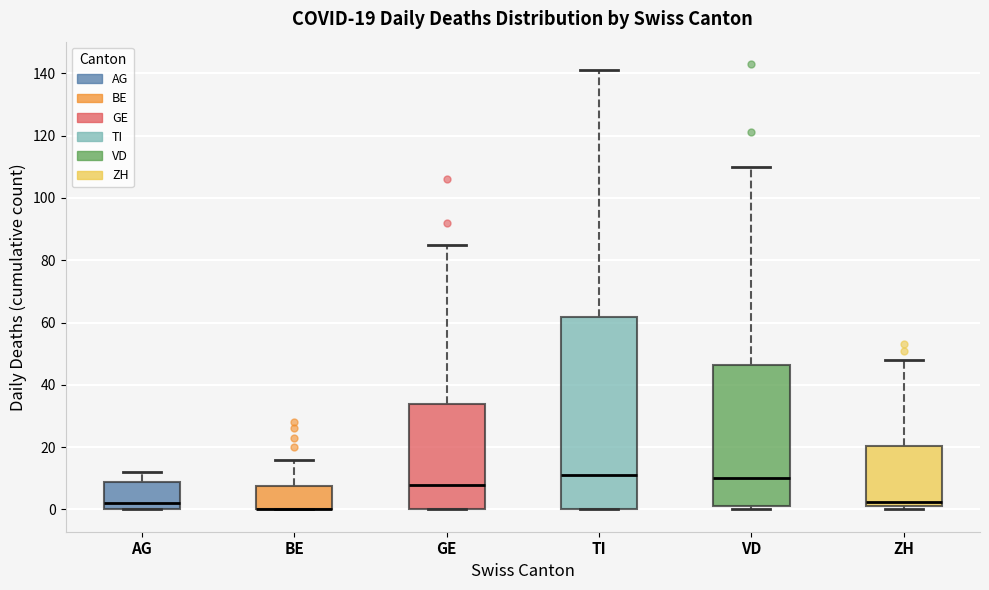

Comparing the boxes themselves (not the whiskers), which one is the tallest?

TI